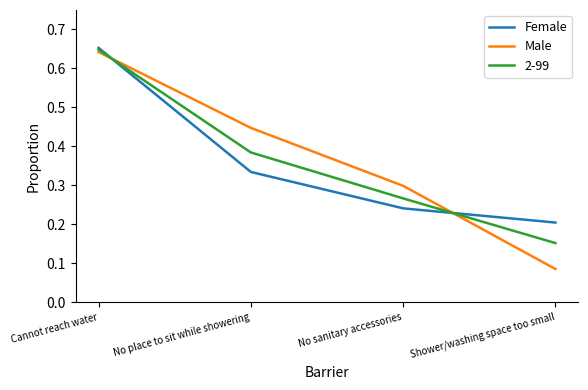

The Female series shows 0.3 at No place to sit while showering. True or false?

True